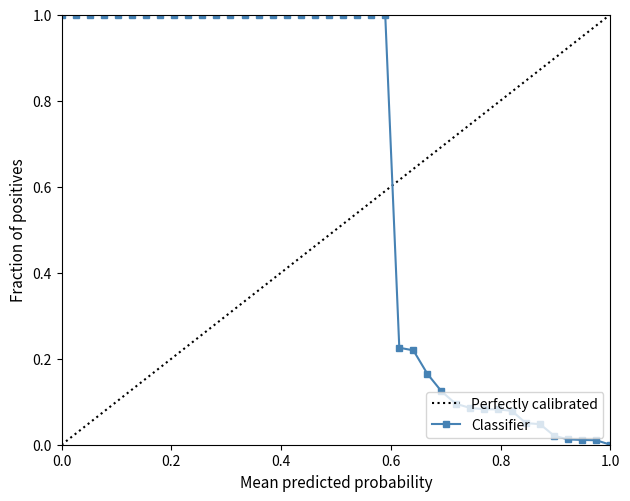

Is it true that the value at 39 is 0.0?

True